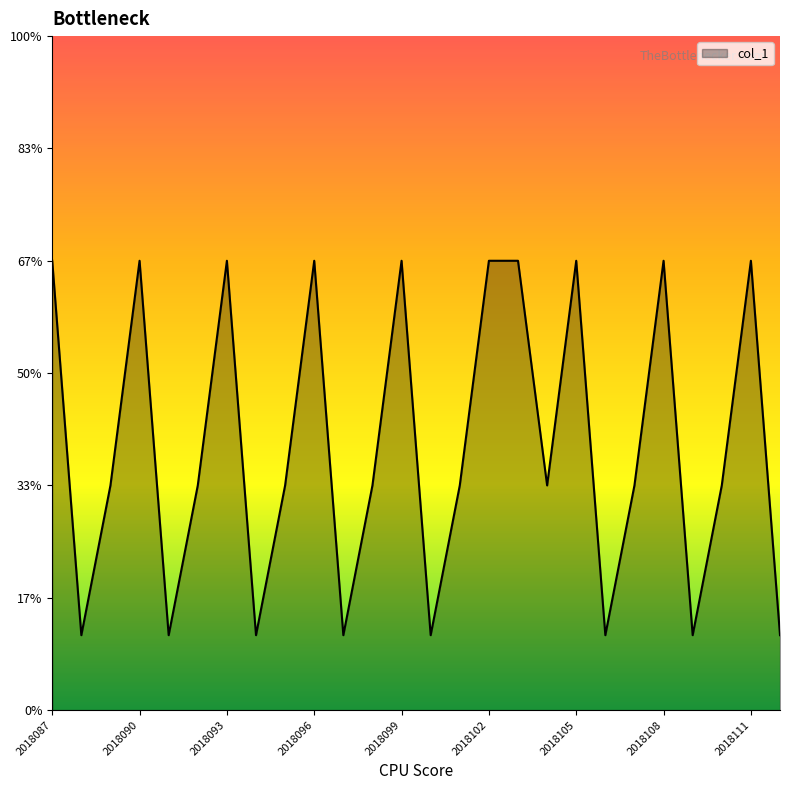

Reading right to left, what are all the values shown in this chart?

1	6	3	1	6	3	1	6	3	6	6	3	1	6	3	1	6	3	1	6	3	1	6	3	1	6